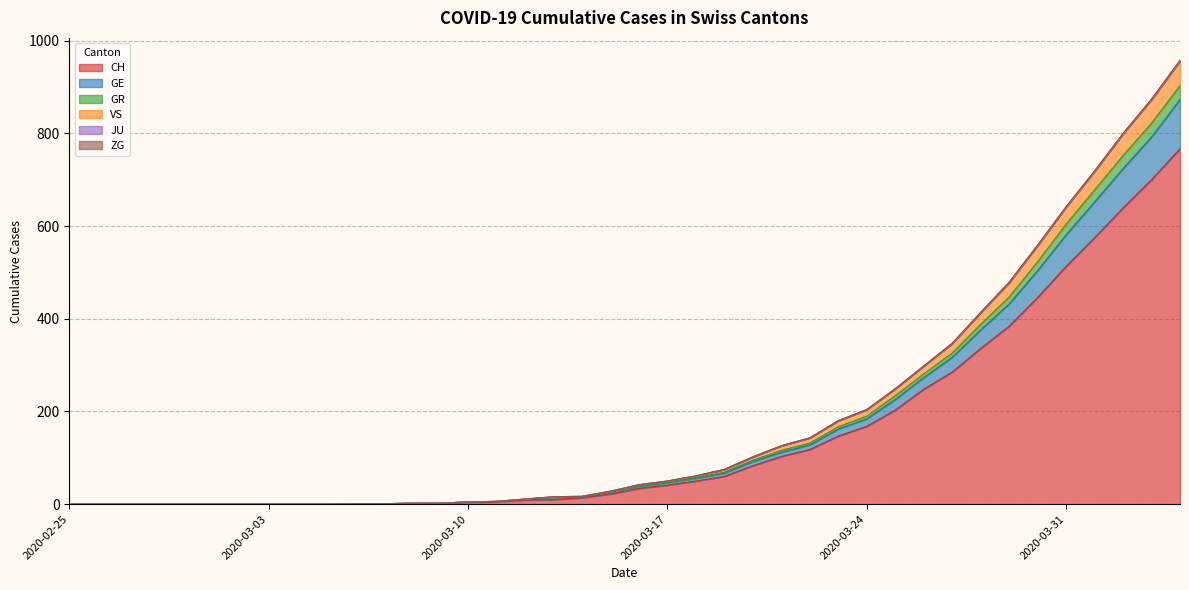

What is the highest value of the CH series?

767